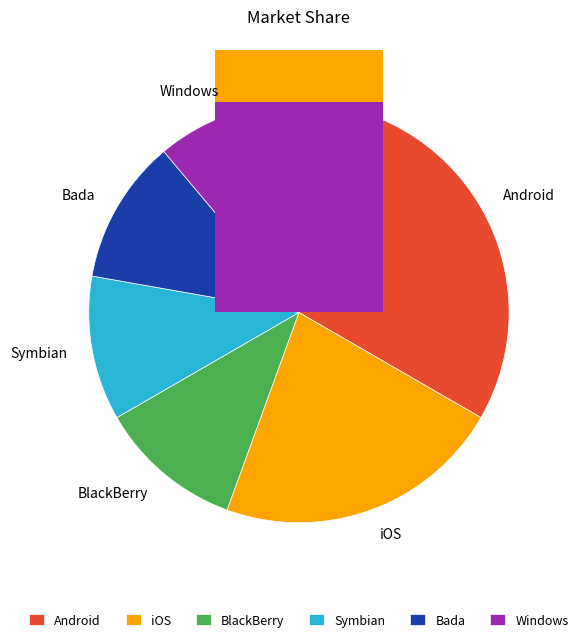

Approximately how many times larger is the value at 1 compared to 2?

1.5